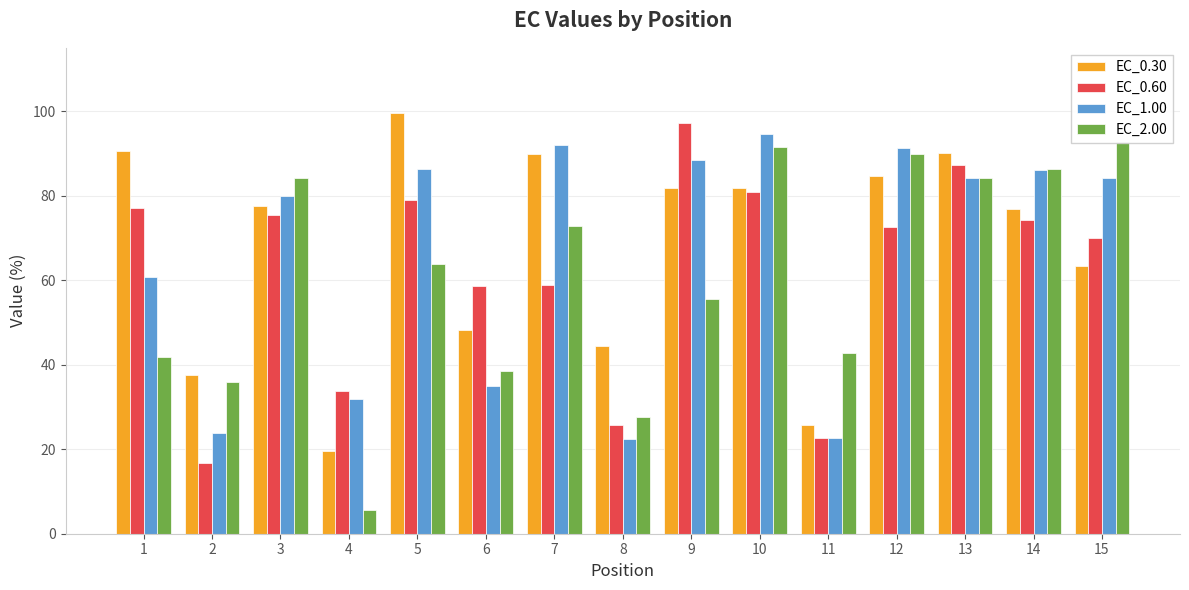

Reading right to left, list all the values displayed in this chart.

EC_0.30: 63.3	77.0	90.0	84.7	25.8	81.8	81.9	44.3	89.8	48.2	99.6	19.6	77.5	37.5	90.5
EC_0.60: 69.9	74.2	87.3	72.6	22.7	80.8	97.3	25.7	59.0	58.7	79.0	33.7	75.3	16.8	77.1
EC_1.00: 84.2	86.1	84.1	91.2	22.6	94.5	88.5	22.4	92.0	34.9	86.4	31.9	79.8	23.8	60.7
EC_2.00: 92.7	86.4	84.3	89.8	42.8	91.6	55.5	27.5	72.8	38.5	63.9	5.7	84.1	35.9	41.8